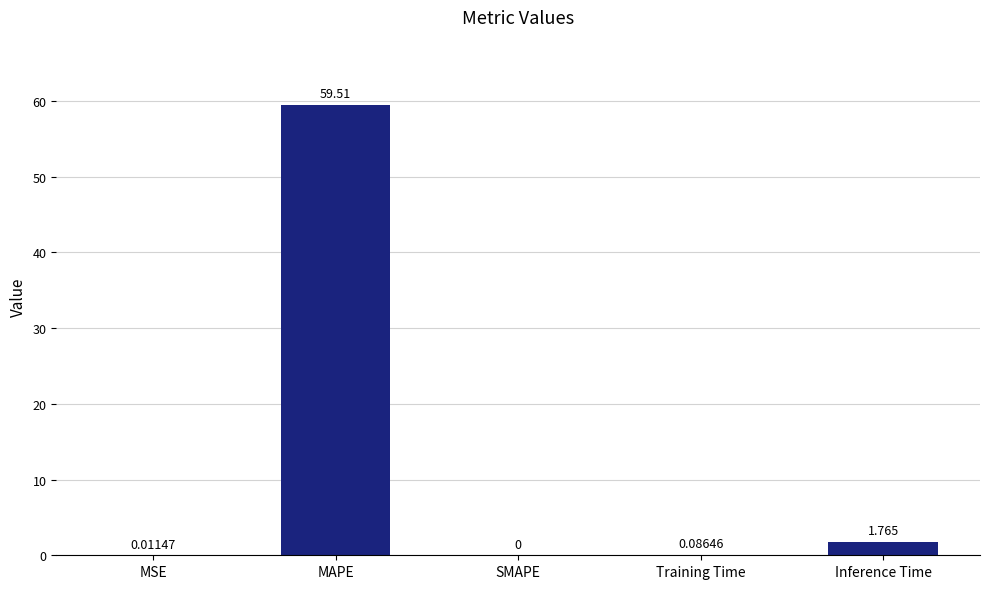

Where is the data nearest to the value 29?

Inference Time